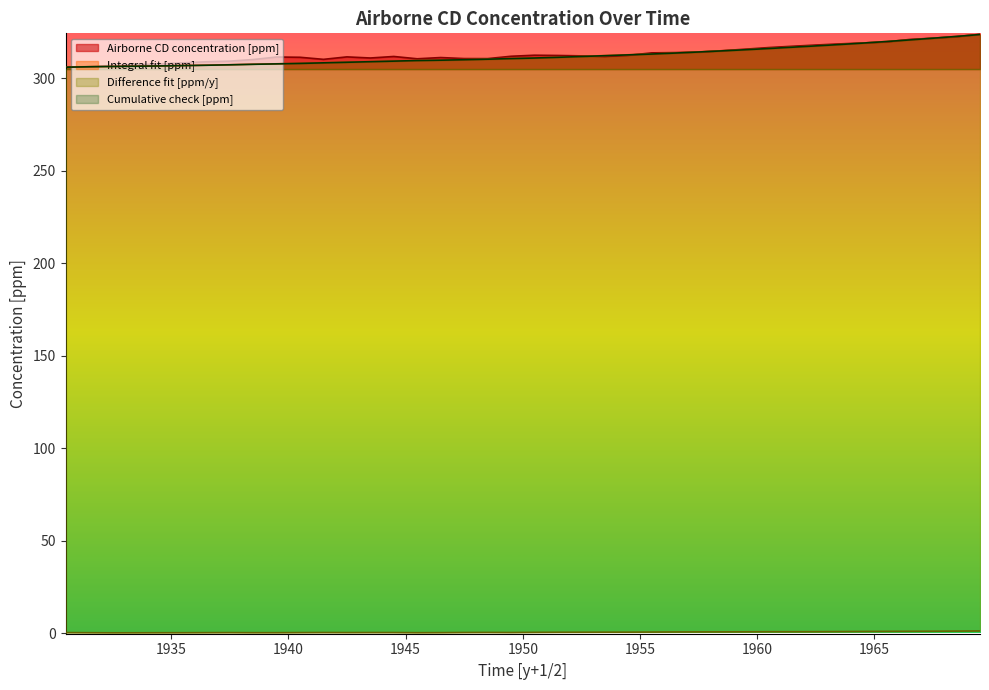

What is the label of the 8th point from the left?

1937.5